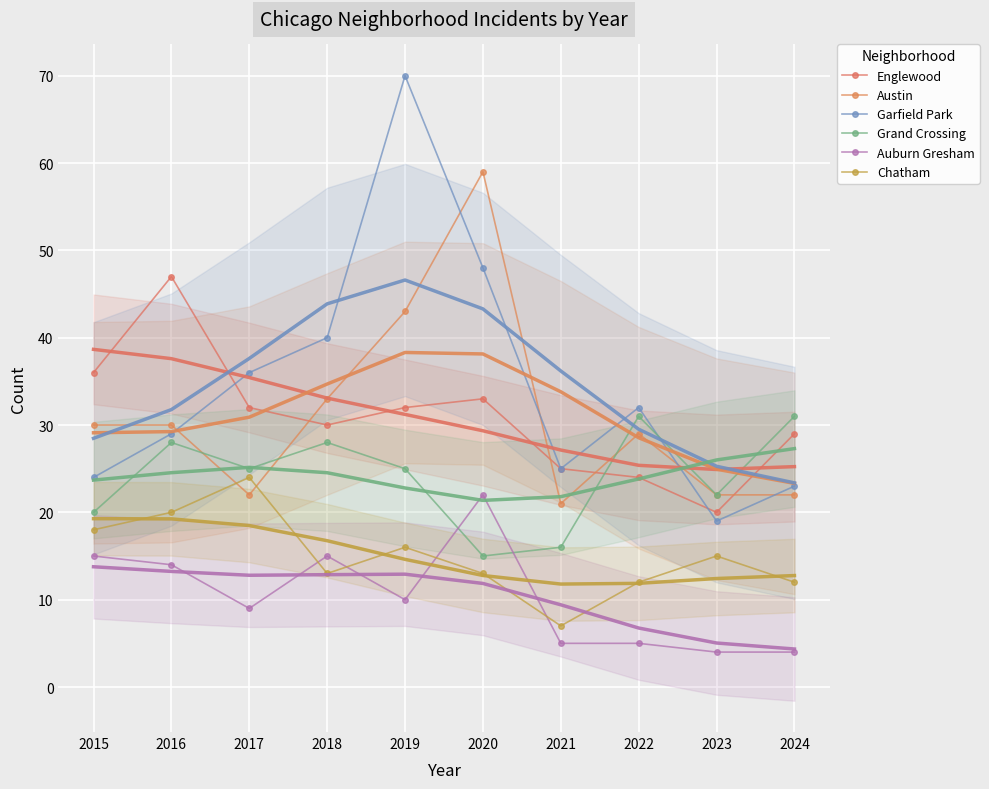

Reading right to left, transcribe all the data shown in this chart.

Englewood: 29	20	24	25	33	32	30	32	47	36
Austin: 22	22	29	21	59	43	33	22	30	30
Garfield Park: 23	19	32	25	48	70	40	36	29	24
Grand Crossing: 31	22	31	16	15	25	28	25	28	20
Auburn Gresham: 4	4	5	5	22	10	15	9	14	15
Chatham: 12	15	12	7	13	16	13	24	20	18